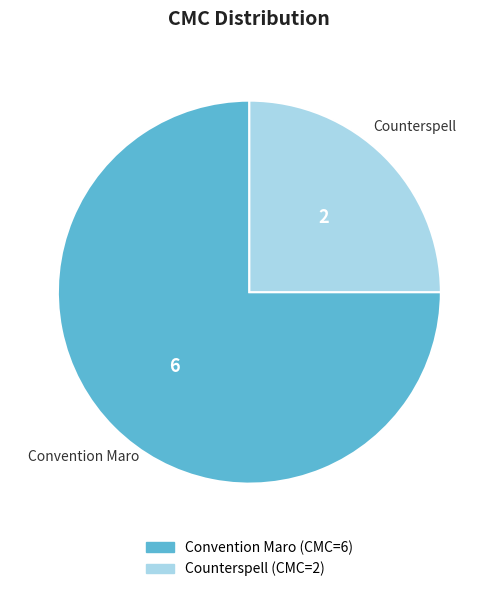

What is the largest slice in the pie chart?

Convention Maro